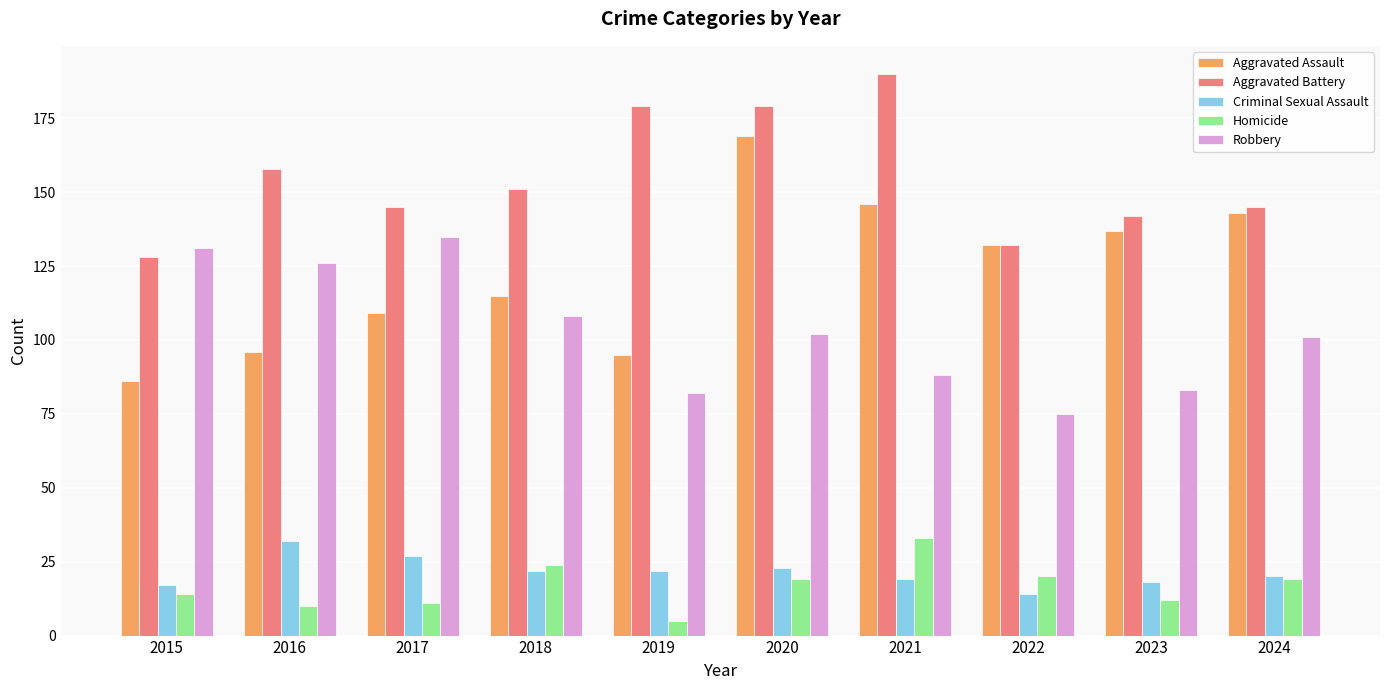

Which series changed the most between 2017 and 2020?

Aggravated Assault